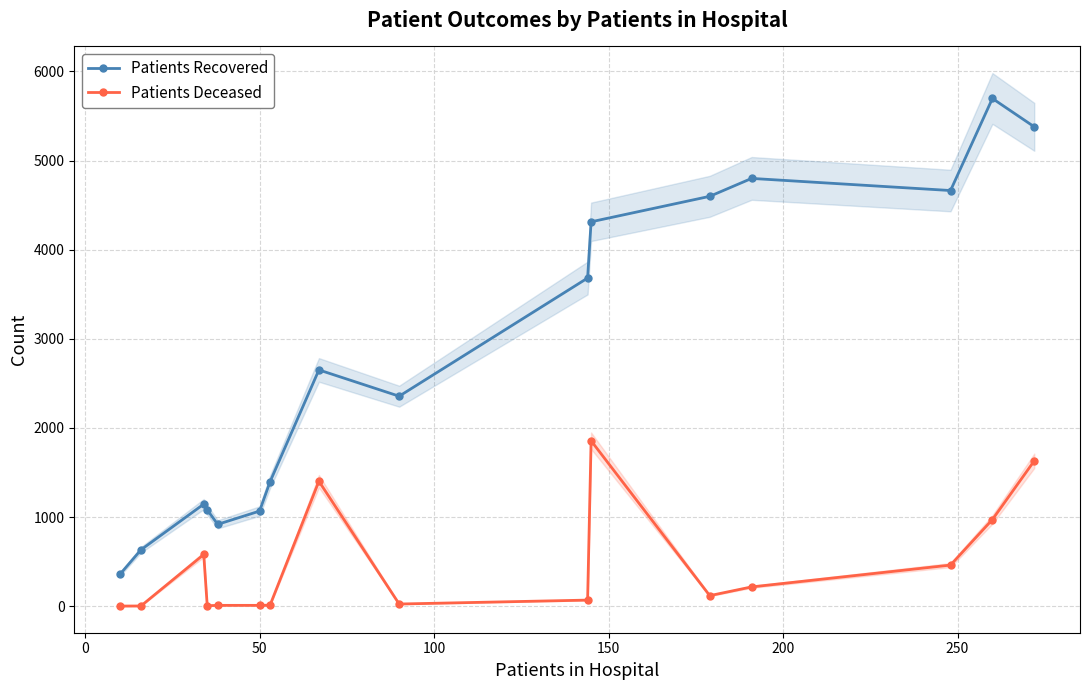

True or false: Patients Recovered and Patients Deceased cross at least once.

False